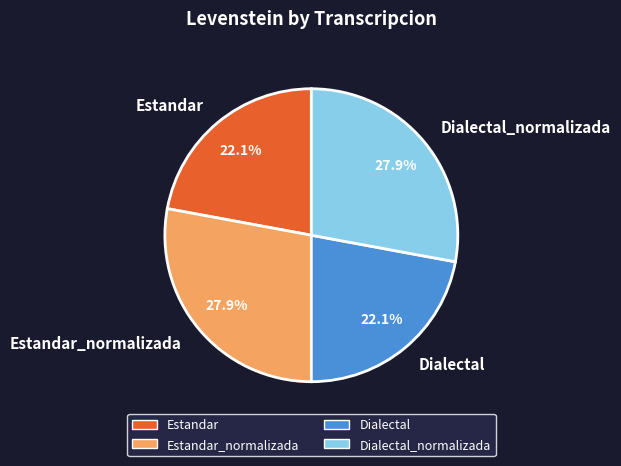

Combined, do Dialectal and Estandar account for over 50%?

No